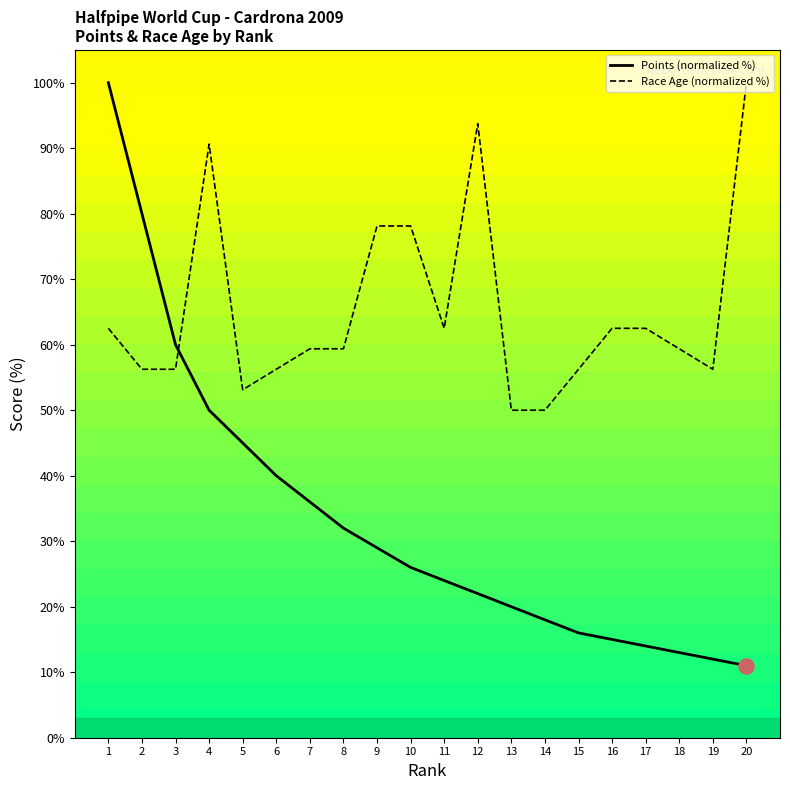

What is the total value across all series at 11?

86.5